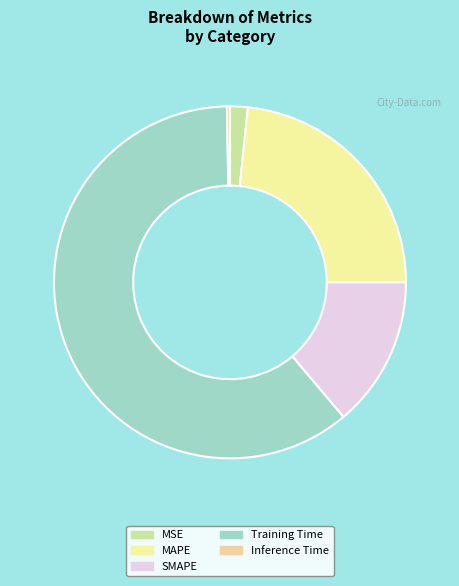

True or false: Training Time accounts for 61% of the total.

True